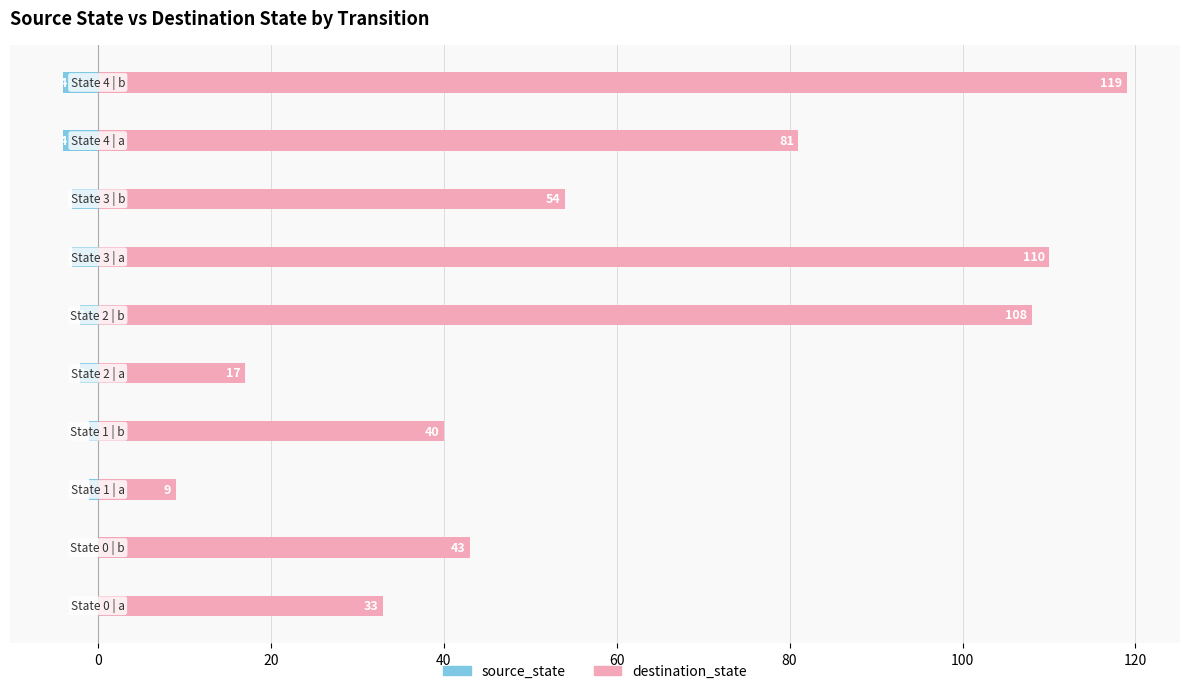

What is the total value across all series at 0?

43